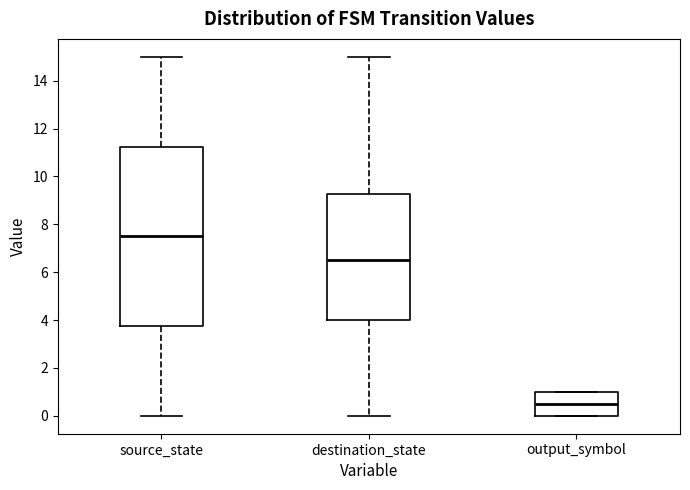

Where is the lower edge of the box for output_symbol on the y-axis? The values are not printed on the chart, so give them approximately, as read against the axis.

0.0